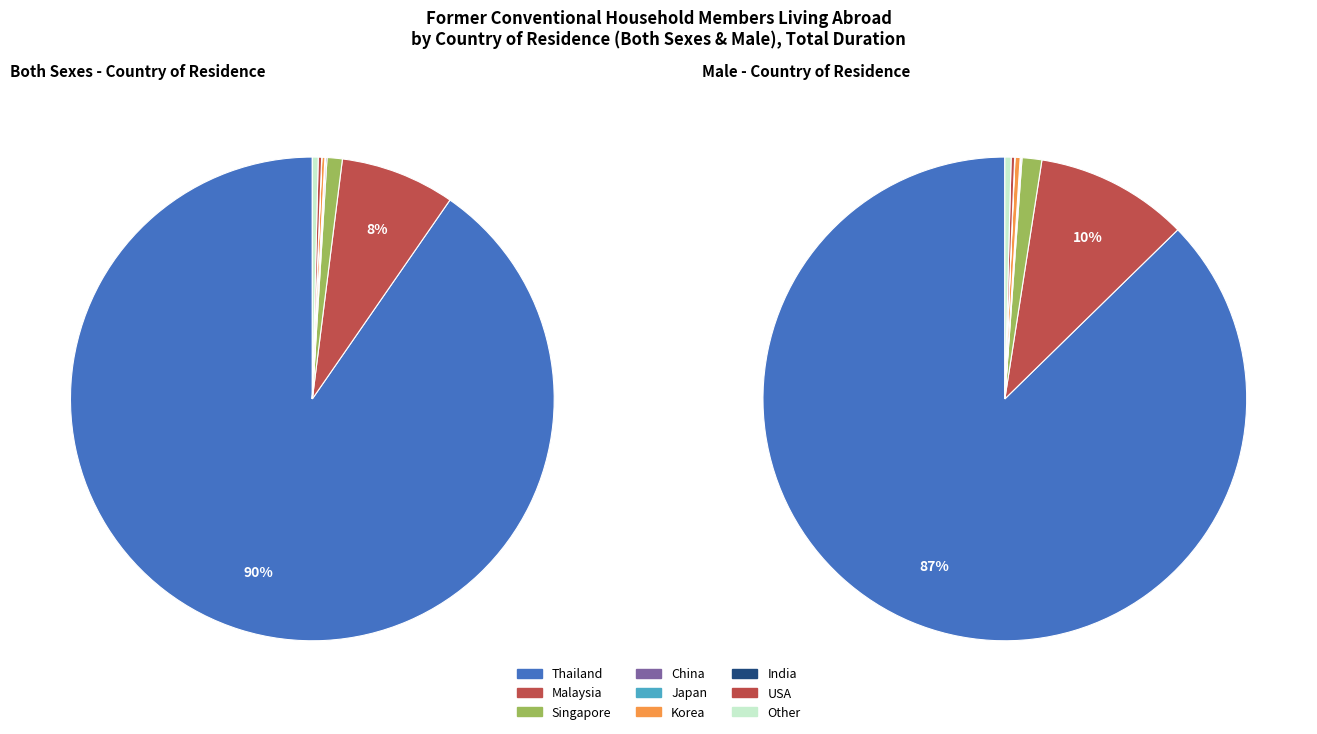

Rank the categories by value from highest to lowest.

Thailand, Malaysia, Singapore, Other, USA, Korea, China, Japan, India